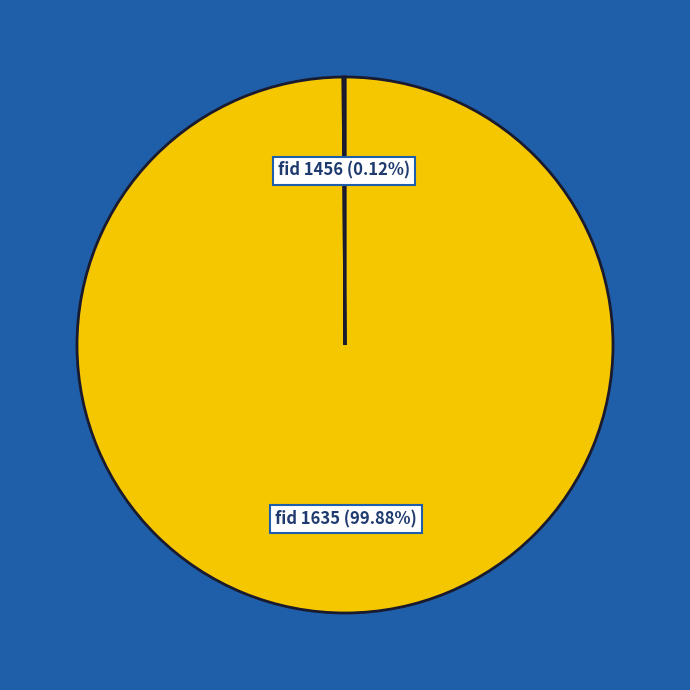

Is there a majority slice in this chart?

Yes